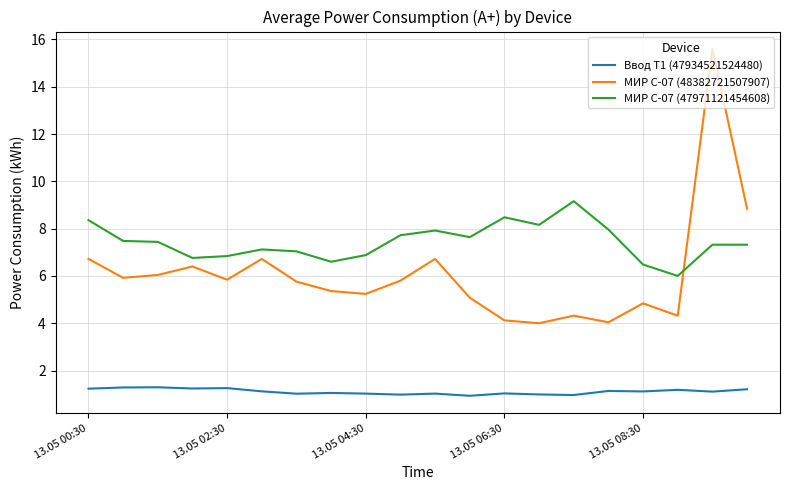

What is the difference between the maximum and minimum values in the МИР С-07 (48382721507907) series?

11.6